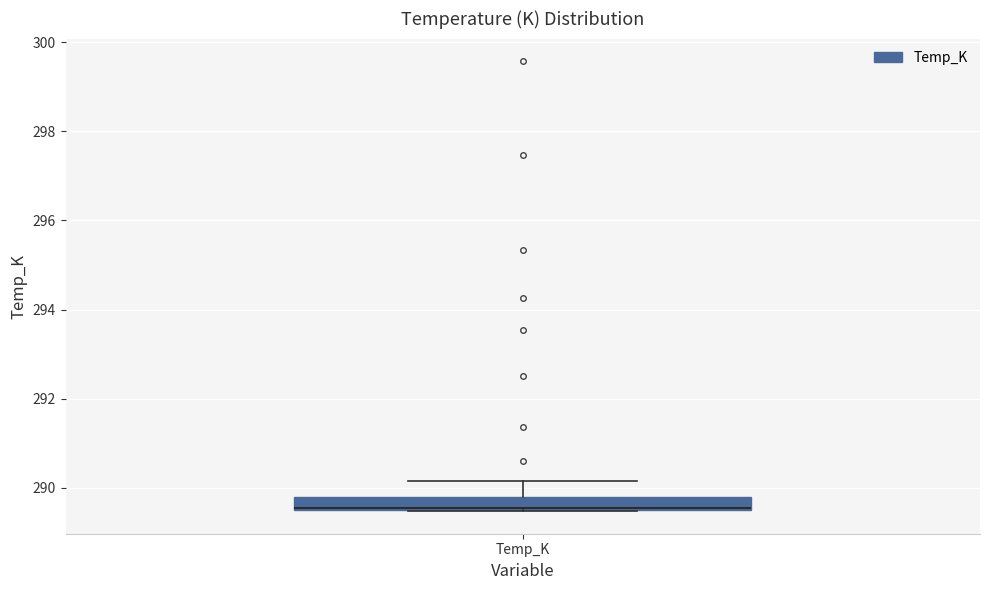

Where is the upper edge of the box for Temp_K on the y-axis? The values are not printed on the chart, so give them approximately, as read against the axis.

289.8